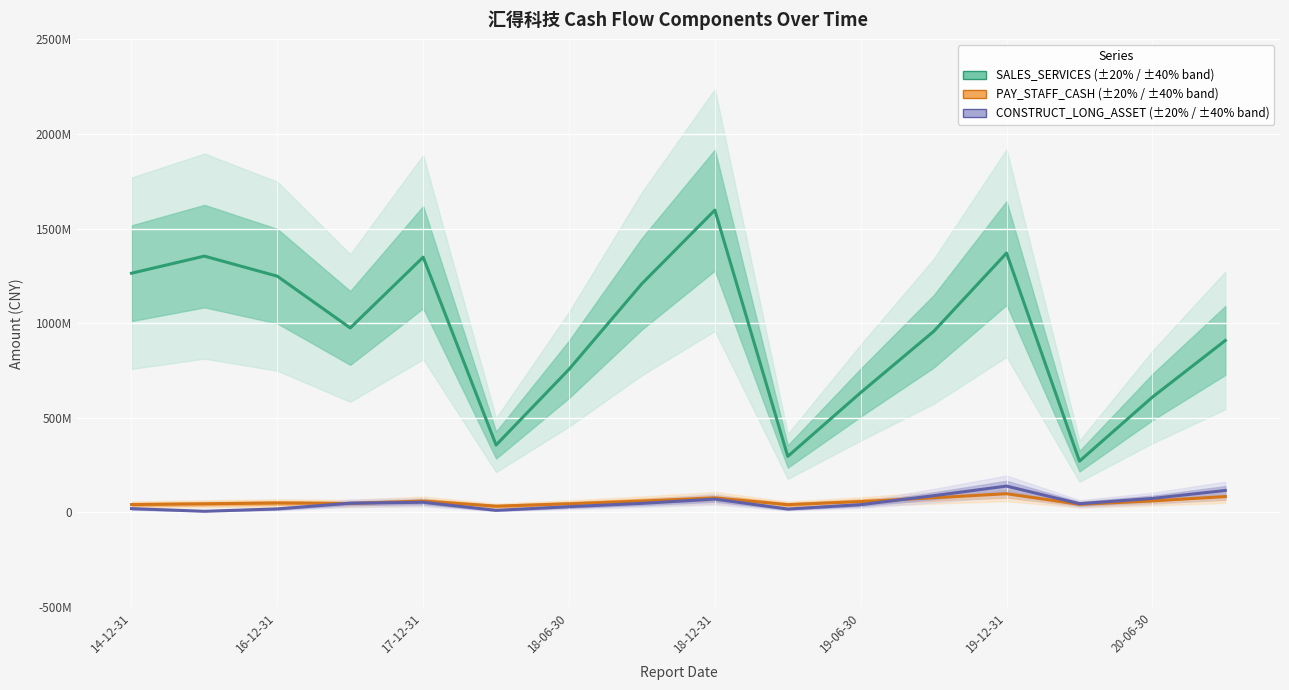

At which category is the sum across all series the highest?

18-12-31